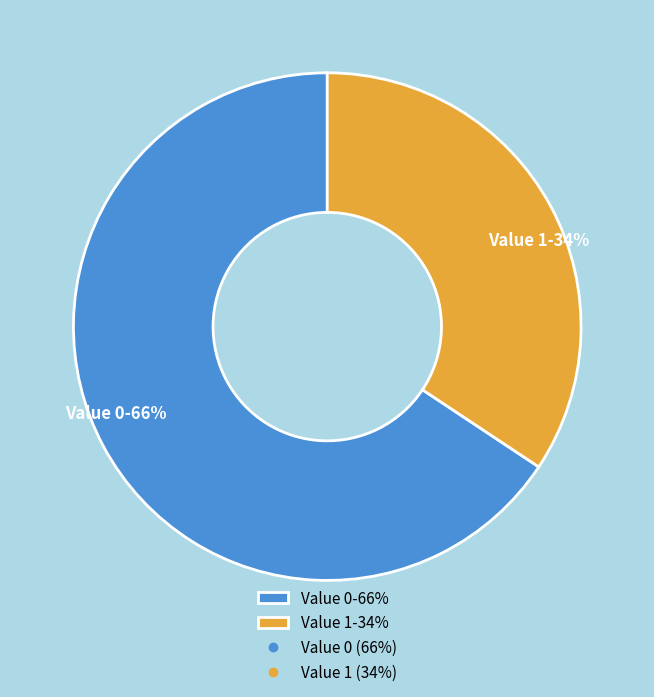

Approximately how many times larger is the value at Value 1 compared to Value 0?

0.5